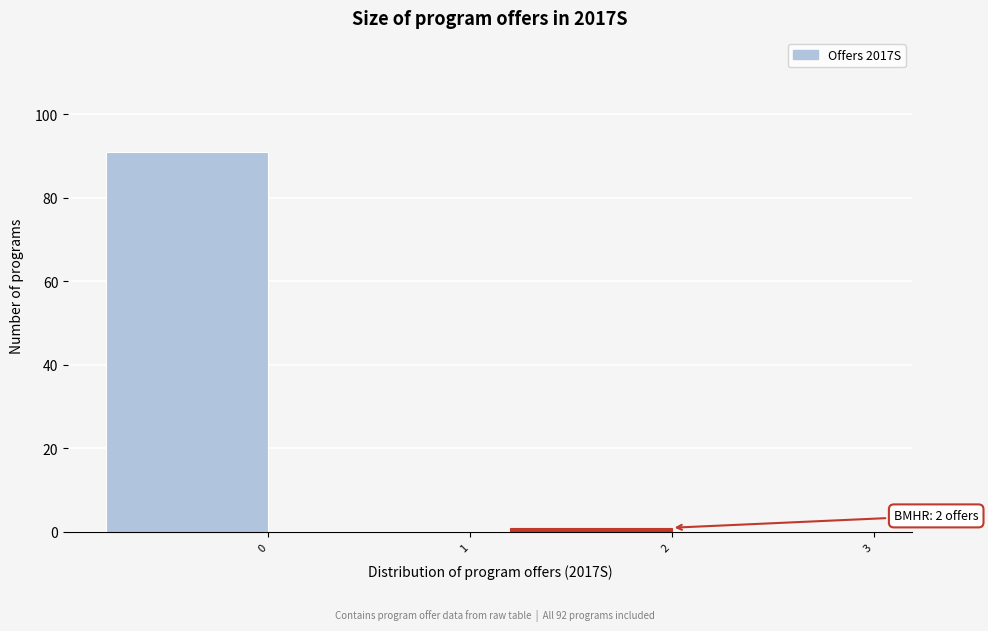

Reading left to right, what are all the values shown in this chart?

0=91	1=0	2=1	3=0